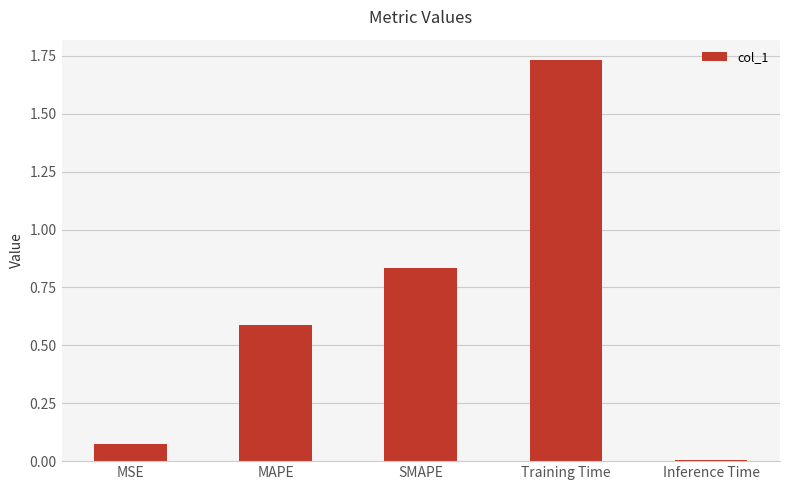

What is the average value?

0.6